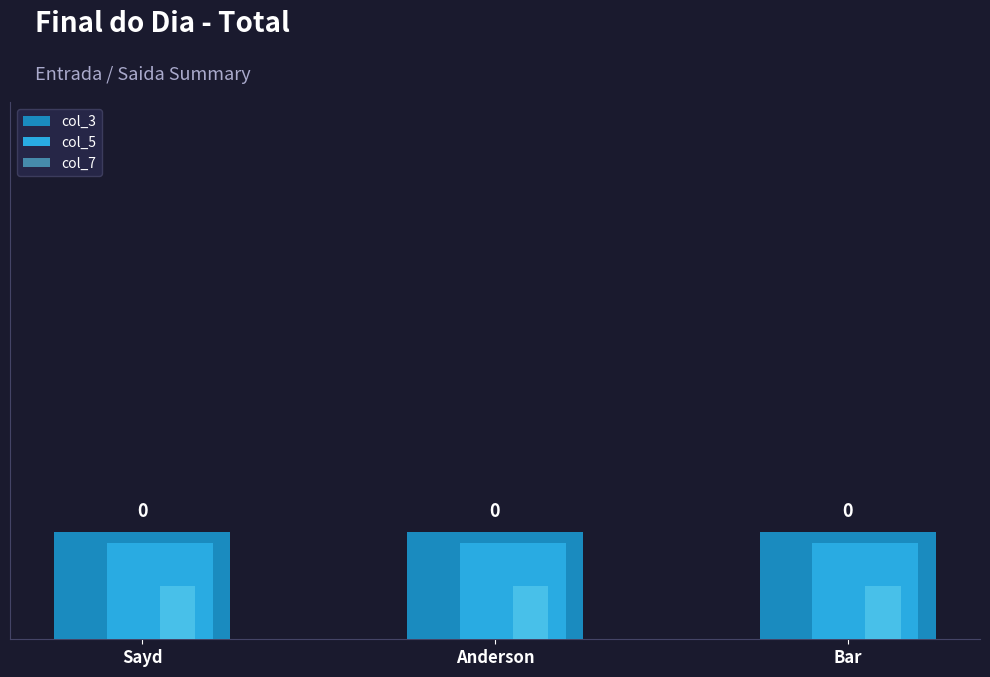

Reading left to right, list all the values displayed in this chart.

col_3: Sayd=1.0	Anderson=1.0	Bar=1.0
col_5: Sayd=0.9	Anderson=0.9	Bar=0.9
col_7: Sayd=0.5	Anderson=0.5	Bar=0.5